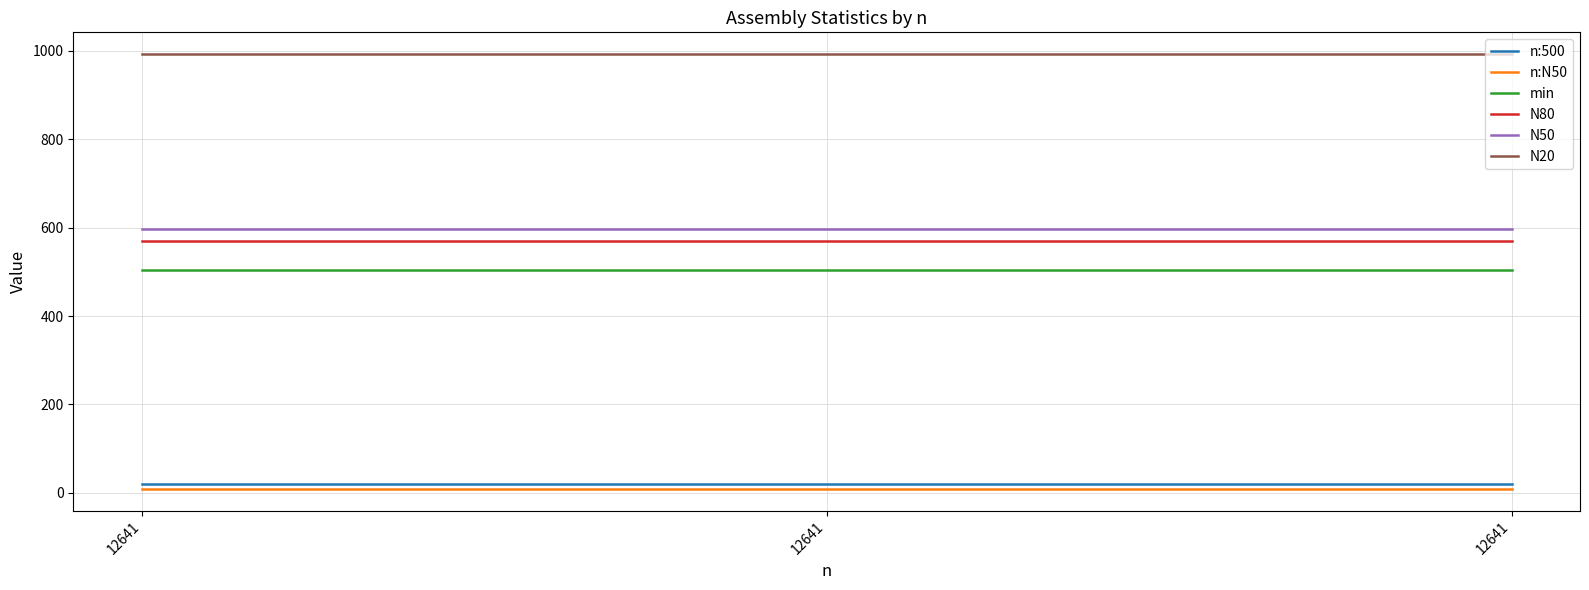

What is the smallest value displayed?

9